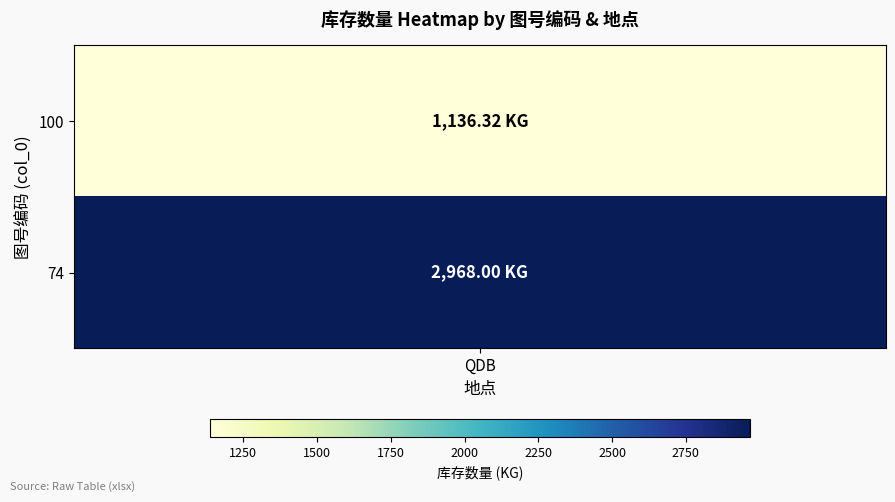

Is it true that the value at 0 is 1136.3?

True